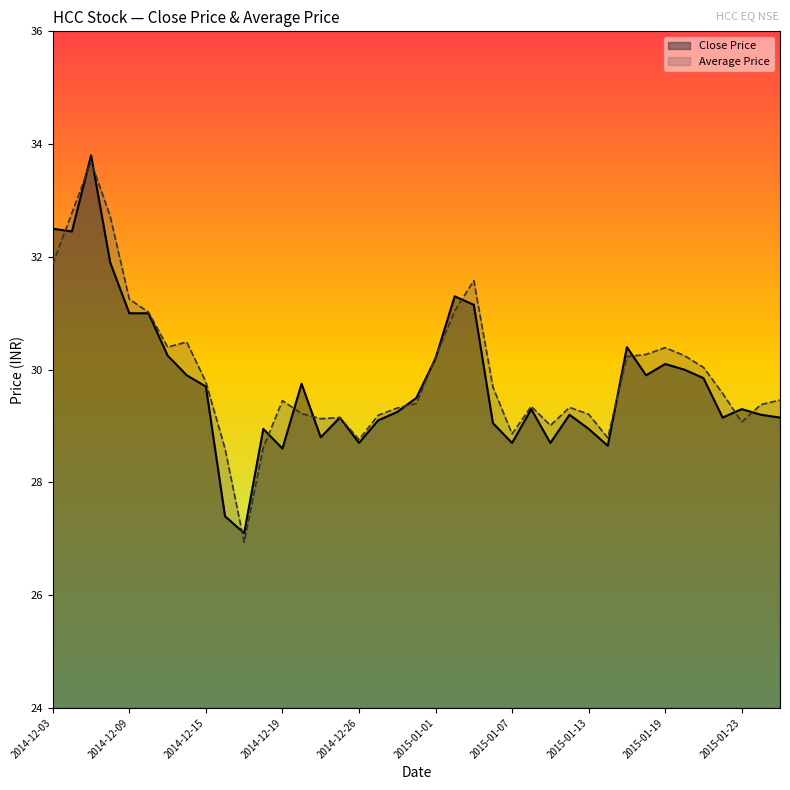

Rank the series by their average value, from highest to lowest.

Average Price, Close Price